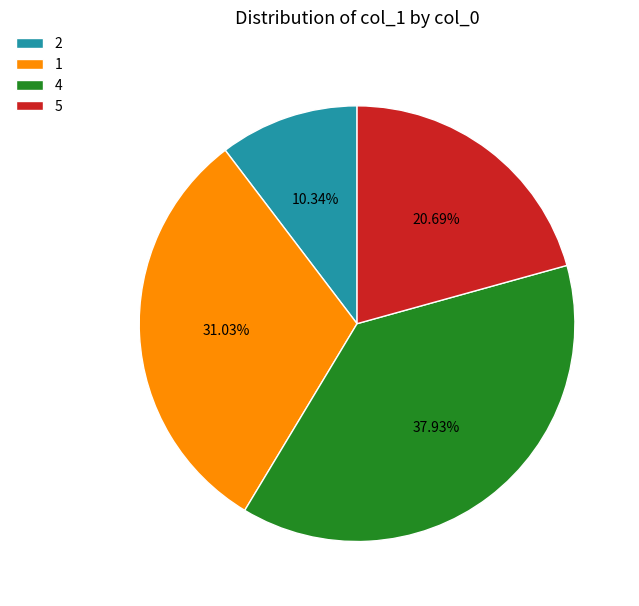

What percentage is the 4 slice, to the nearest percent?

38%